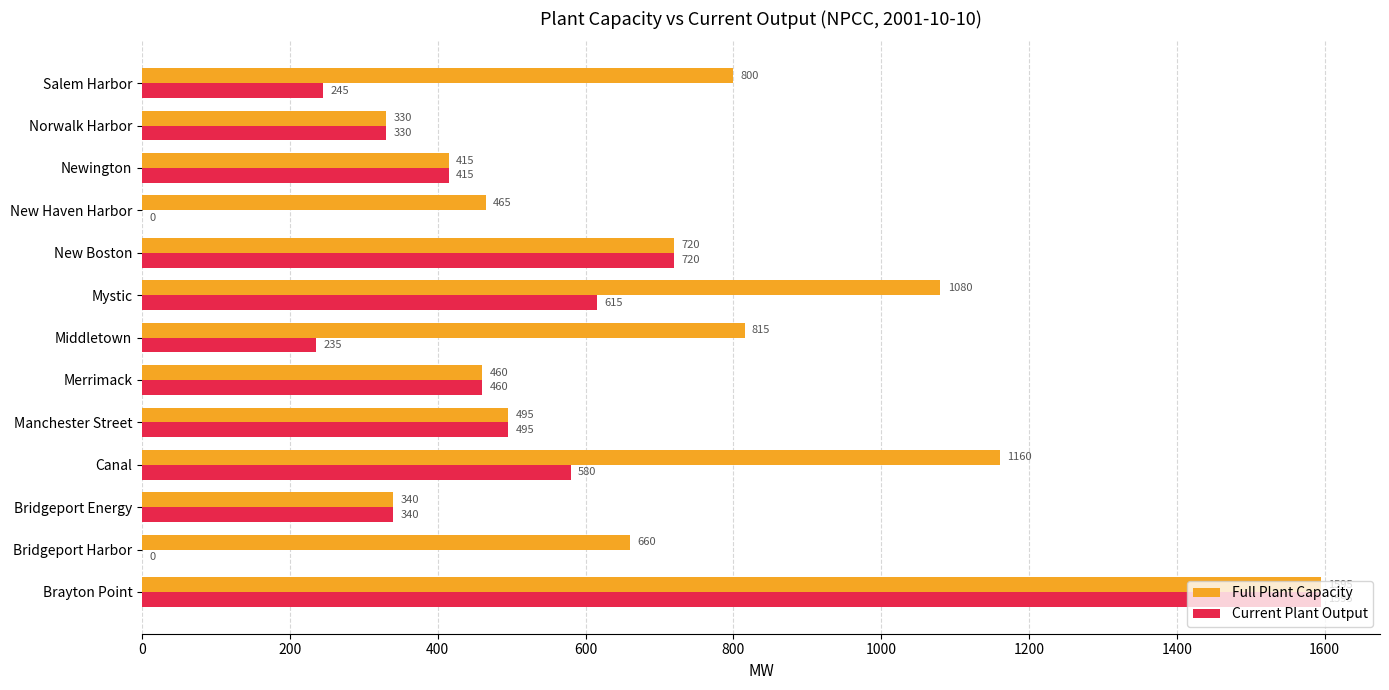

Which series changed the most between Norwalk Harbor and Salem Harbor?

Full Plant Capacity